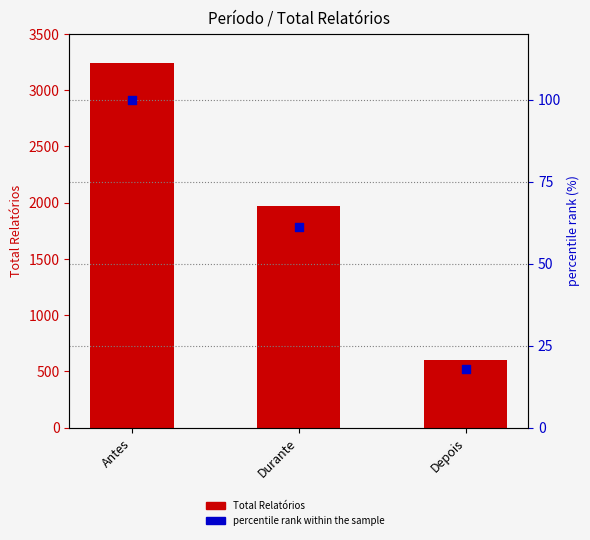

At which category is the sum across all series the highest?

Antes